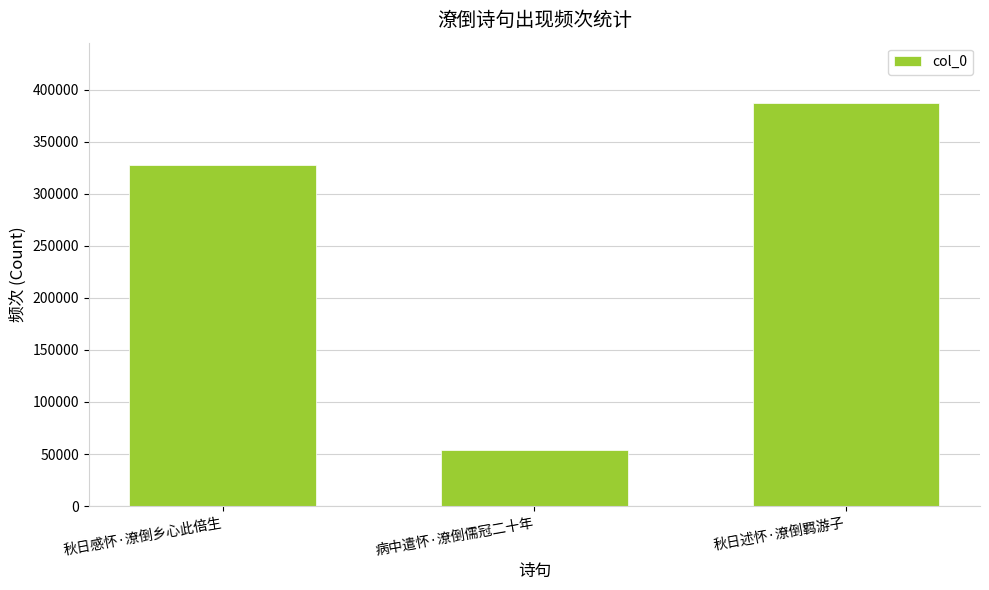

What is the maximum value shown in the chart?

387076